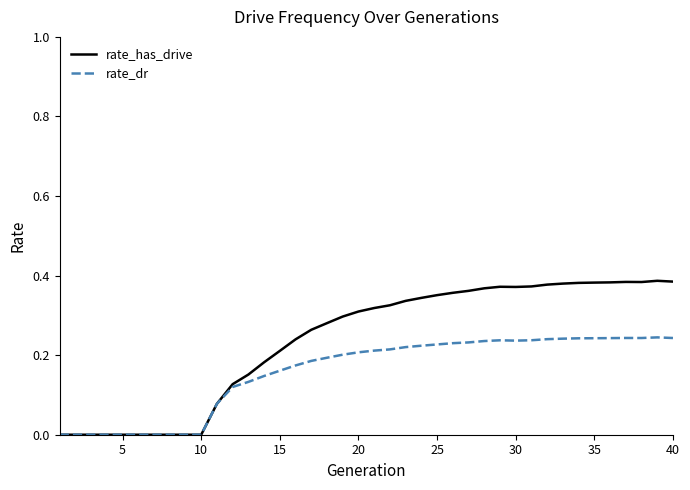

Which series has the largest total across all categories?

rate_has_drive